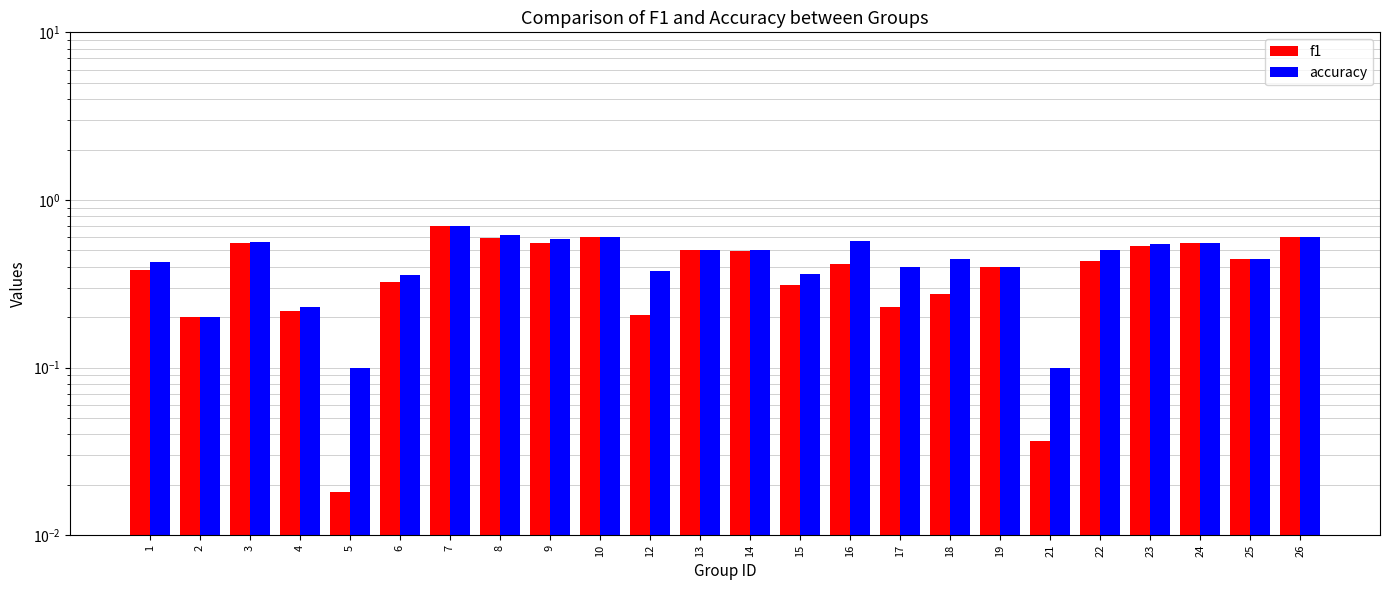

Read the accuracy value at 24.

0.6